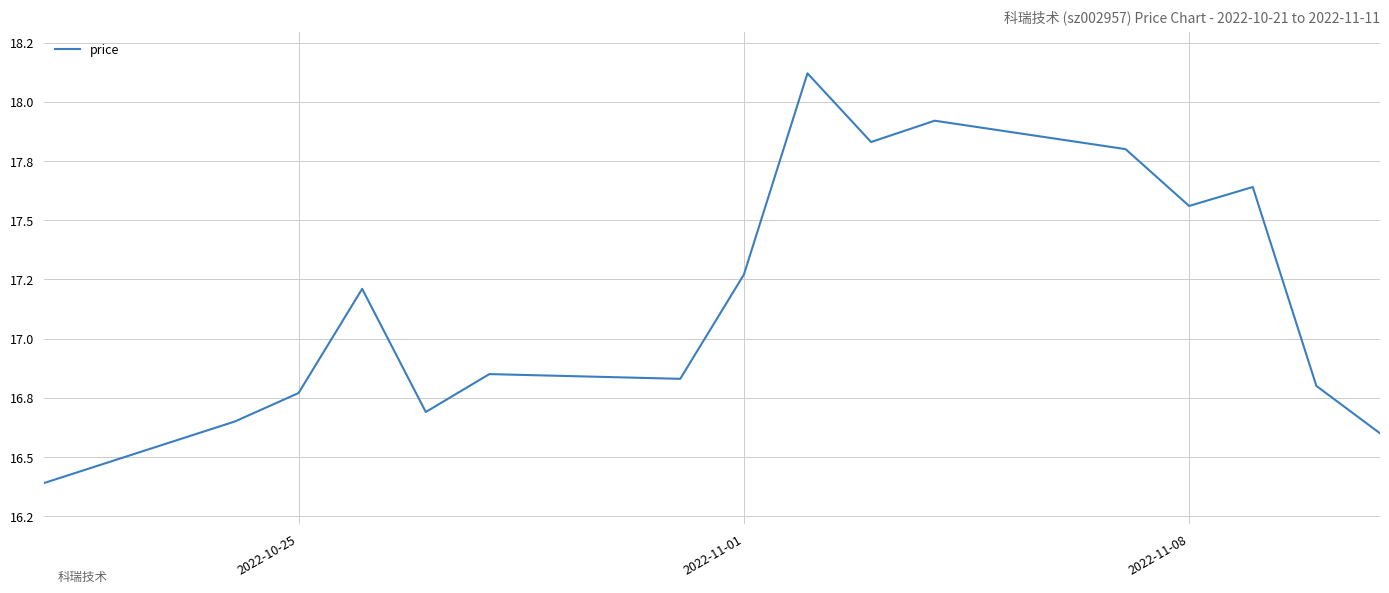

Does the chart display data point markers on the line(s)?

No